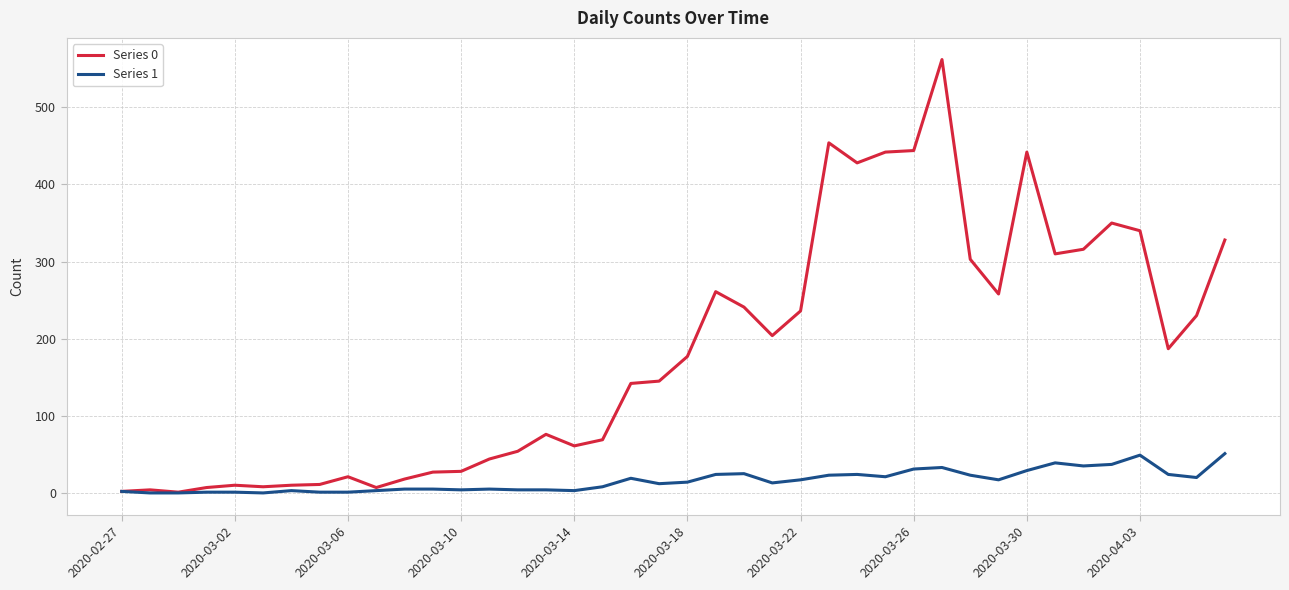

Which series has the widest spread of values?

Series 0